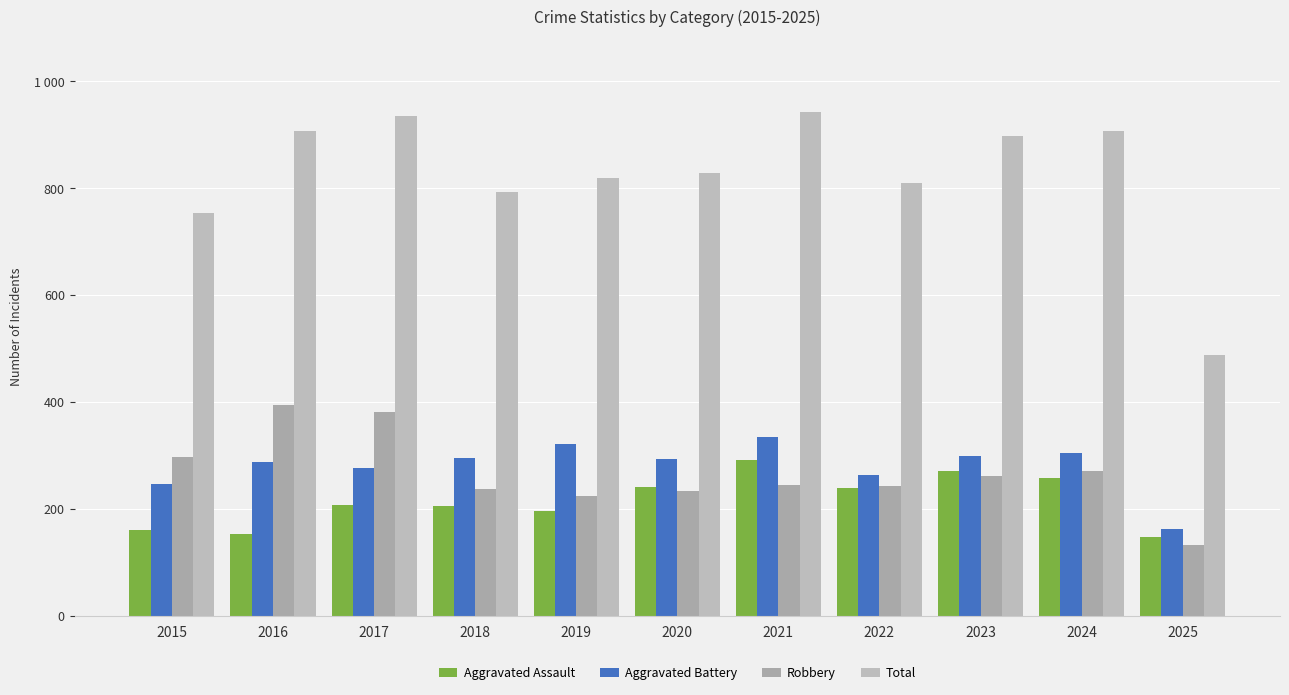

Between 2022 and 2018, which is larger?

2022